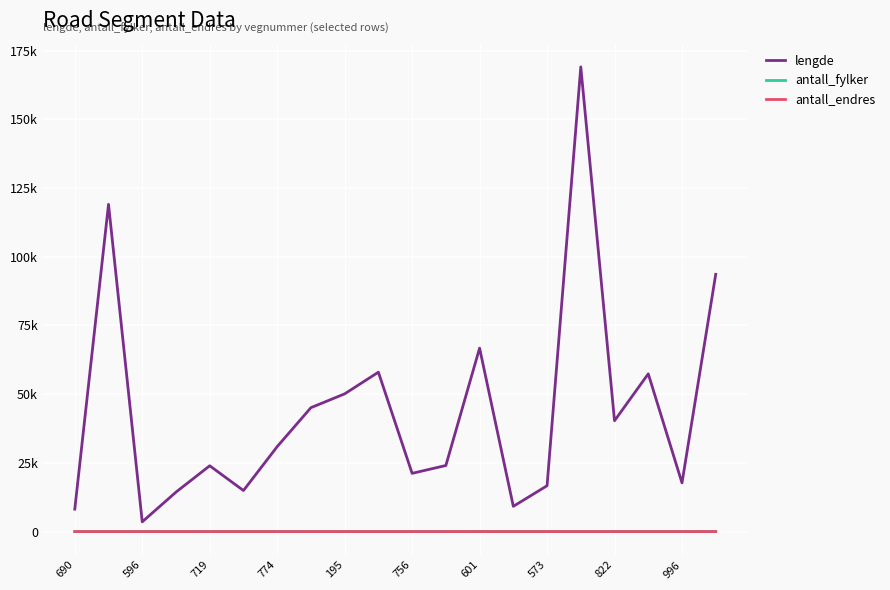

List the labels in order of antall_fylker value, smallest first.

719, 756, 13, 18, 690, 195, 16, 17, 573, 11, 14, 601, 10, 774, 822, 996, 596, 15, 12, 19